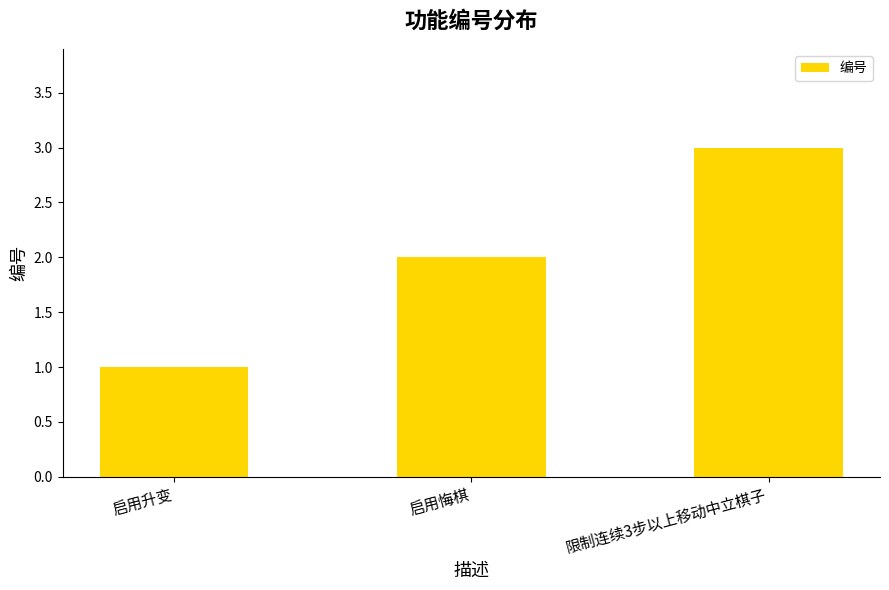

Rank the categories by value from highest to lowest.

限制连续3步以上移动中立棋子, 启用悔棋, 启用升变